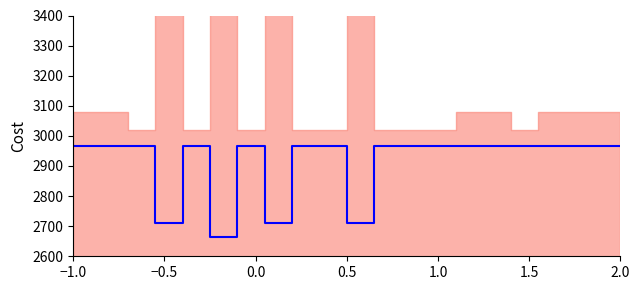

What is the difference between the maximum and minimum values?

300